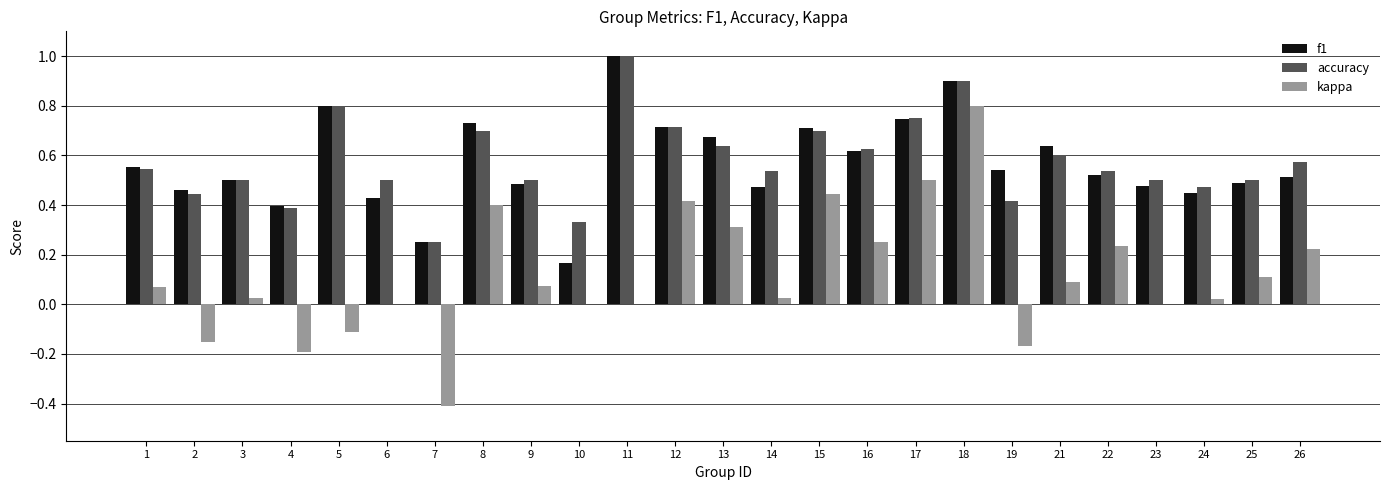

What is the sum of the f1 values at 19 and 18?

1.4